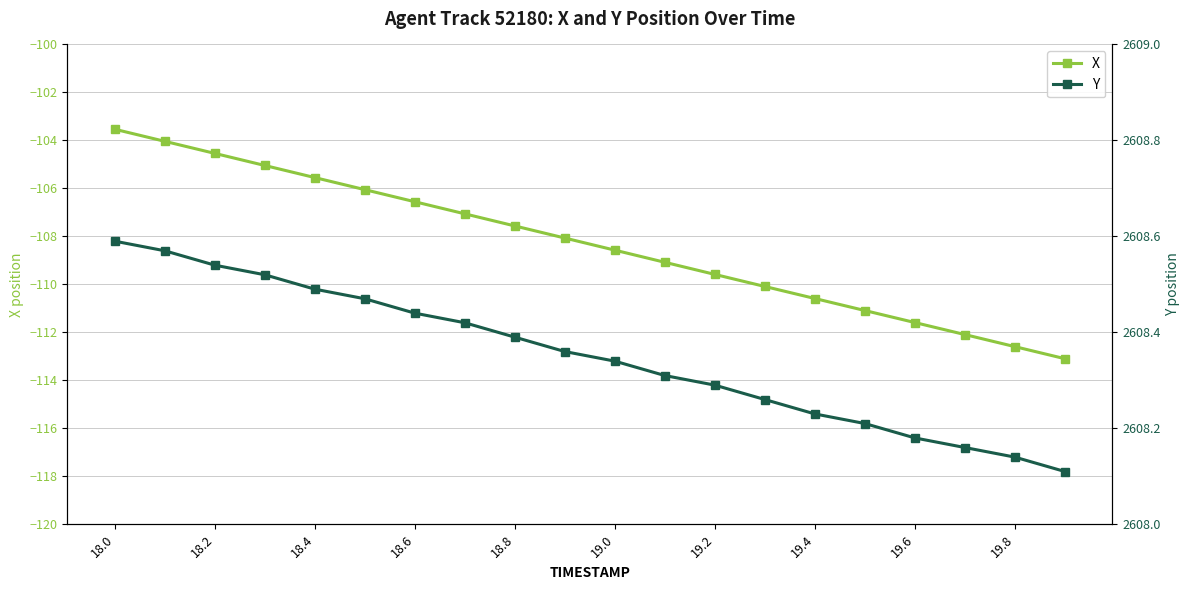

What is the minimum value for X?

-113.1